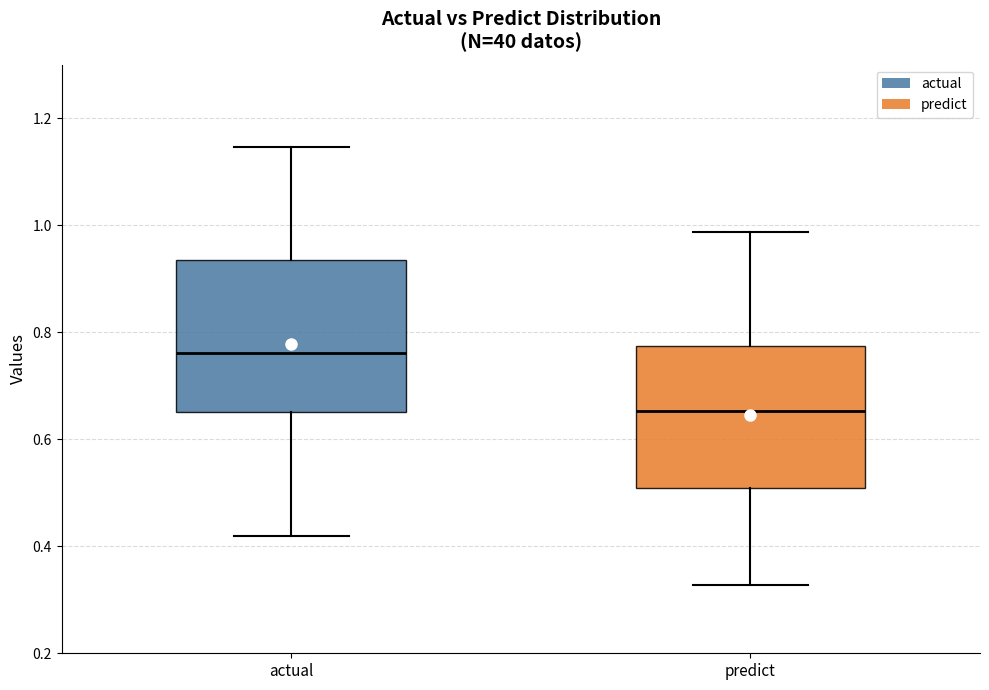

Which box has the highest median line?

actual